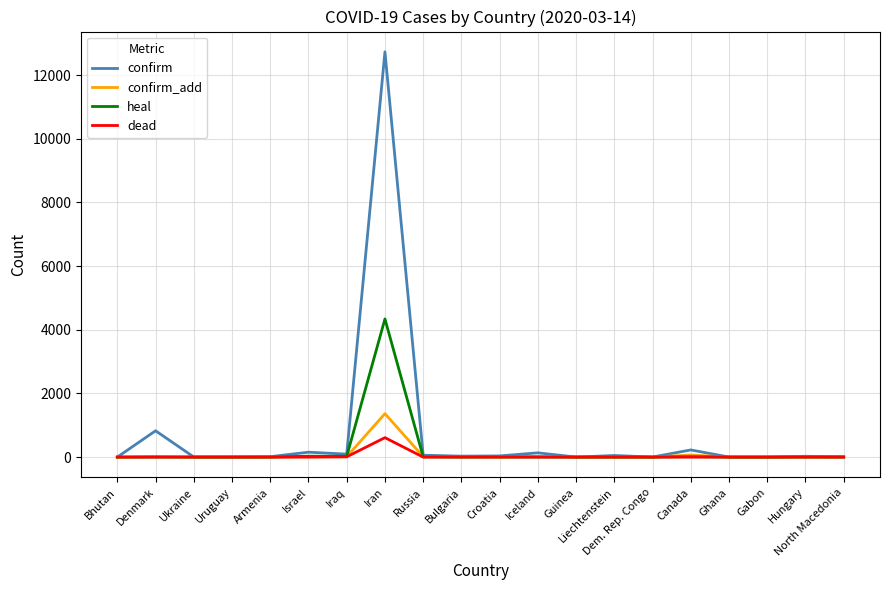

Is the value of confirm_add at Denmark greater than the value of dead at Iran?

No